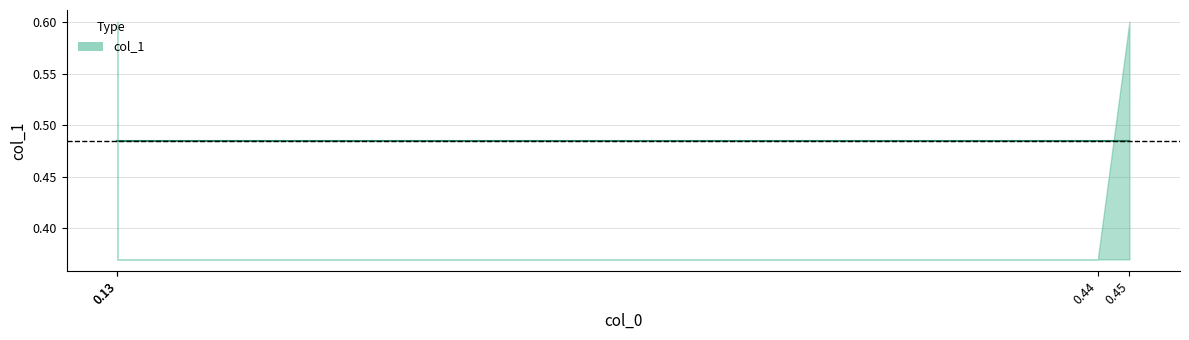

What is the difference between the maximum and minimum values?

0.2